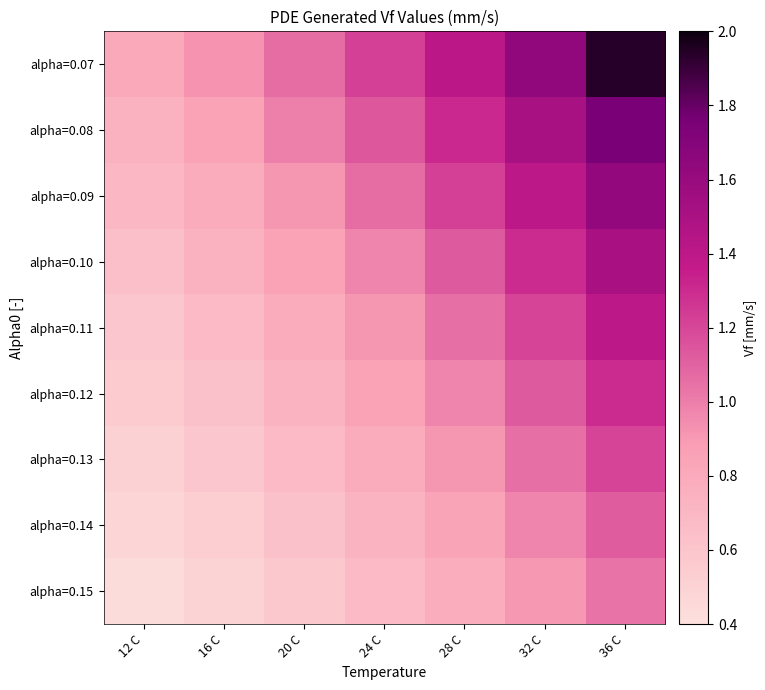

Reading left to right, list all the values displayed in this chart.

alpha=0.07: 12 C=0.8	16 C=0.9	20 C=1.1	24 C=1.2	28 C=1.4	32 C=1.6	36 C=1.9
alpha=0.08: 12 C=0.7	16 C=0.8	20 C=1.0	24 C=1.1	28 C=1.3	32 C=1.5	36 C=1.8
alpha=0.09: 12 C=0.7	16 C=0.8	20 C=0.9	24 C=1.1	28 C=1.2	32 C=1.4	36 C=1.6
alpha=0.10: 12 C=0.6	16 C=0.7	20 C=0.8	24 C=1.0	28 C=1.1	32 C=1.3	36 C=1.5
alpha=0.11: 12 C=0.6	16 C=0.7	20 C=0.8	24 C=0.9	28 C=1.1	32 C=1.2	36 C=1.4
alpha=0.12: 12 C=0.6	16 C=0.6	20 C=0.7	24 C=0.8	28 C=1.0	32 C=1.1	36 C=1.3
alpha=0.13: 12 C=0.5	16 C=0.6	20 C=0.7	24 C=0.8	28 C=0.9	32 C=1.1	36 C=1.2
alpha=0.14: 12 C=0.5	16 C=0.5	20 C=0.6	24 C=0.7	28 C=0.8	32 C=1.0	36 C=1.1
alpha=0.15: 12 C=0.4	16 C=0.5	20 C=0.6	24 C=0.7	28 C=0.8	32 C=0.9	36 C=1.0